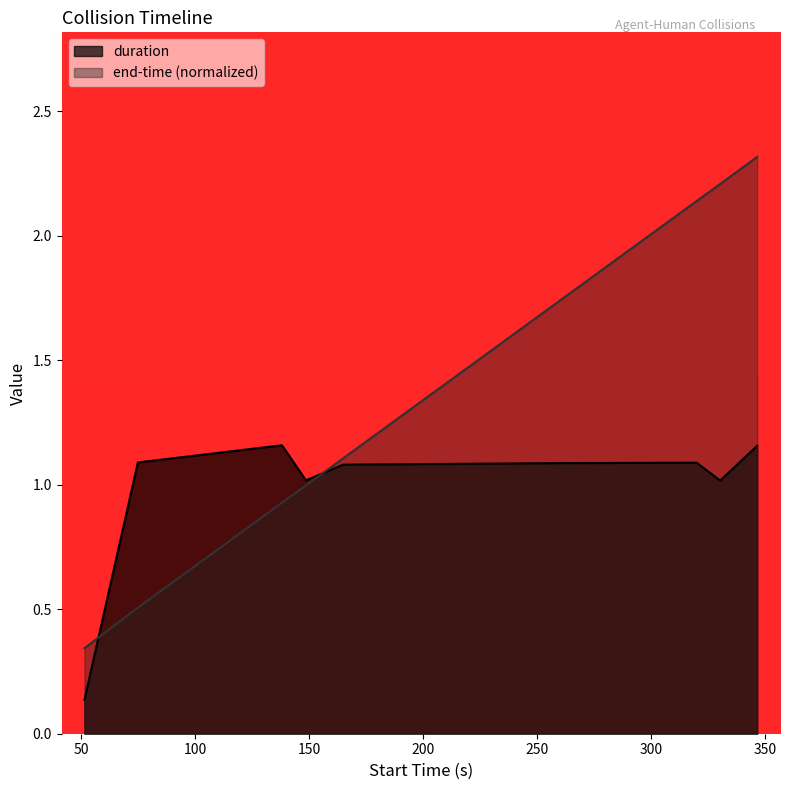

At how many categories does at least one series exceed 1?

8